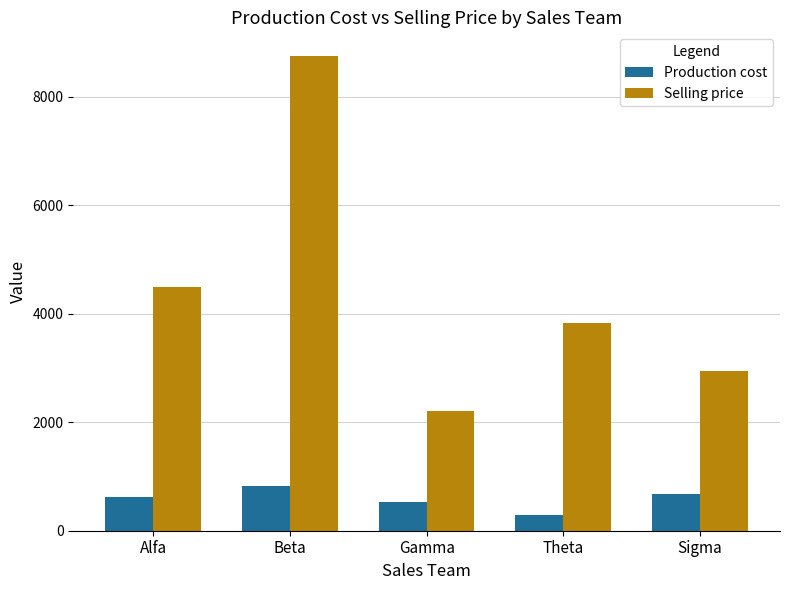

The value of Production cost at Theta is 284. True or false?

True